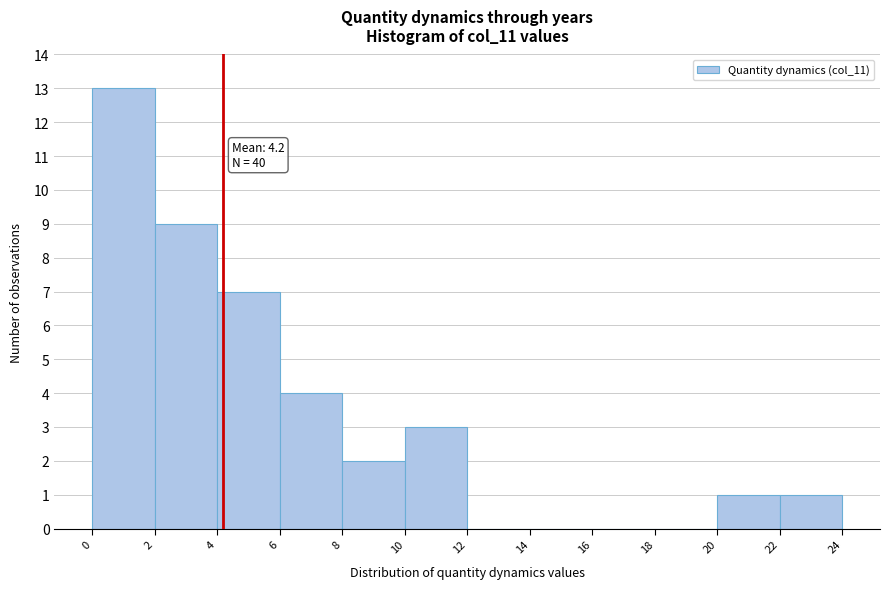

Over which range of the x-axis is the bar tallest?

0 to 2